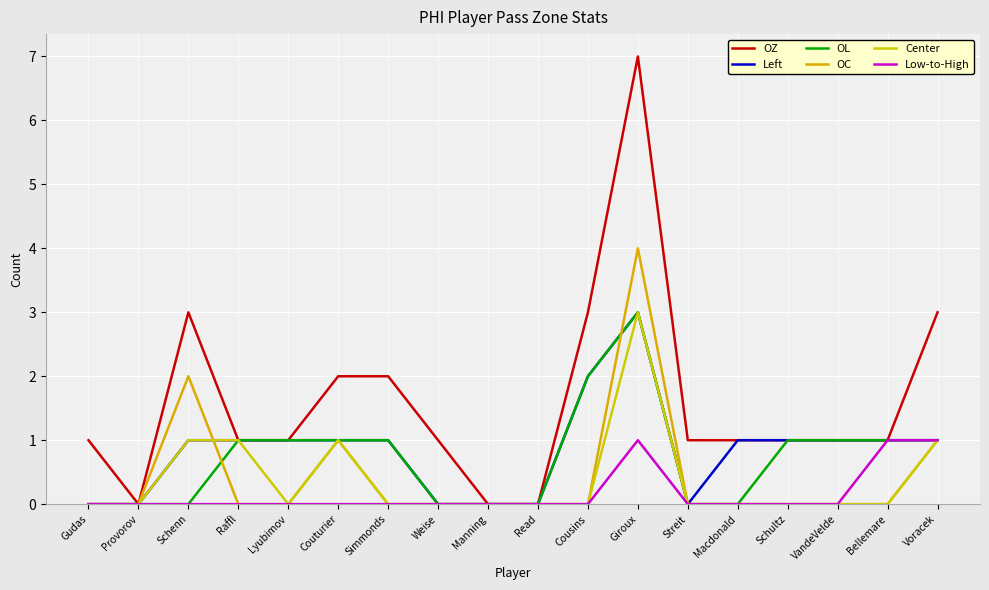

Count the number of categories in the chart.

18